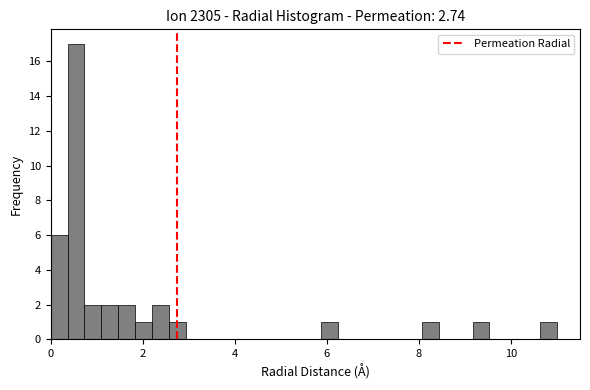

Read against the x-axis, roughly where is the centre of the tallest bar?

0.6